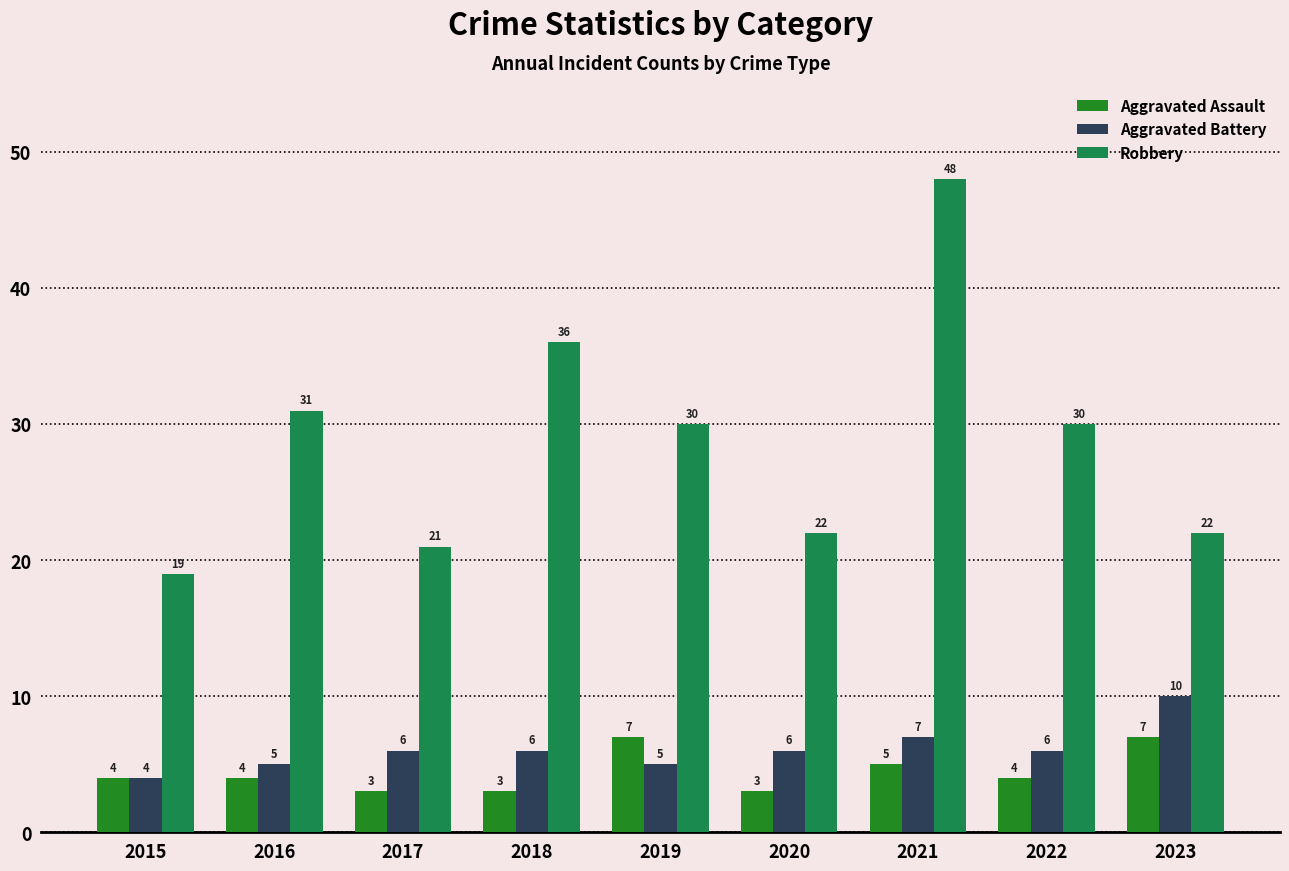

List the series in order of their peak value, highest first.

Robbery, Aggravated Battery, Aggravated Assault